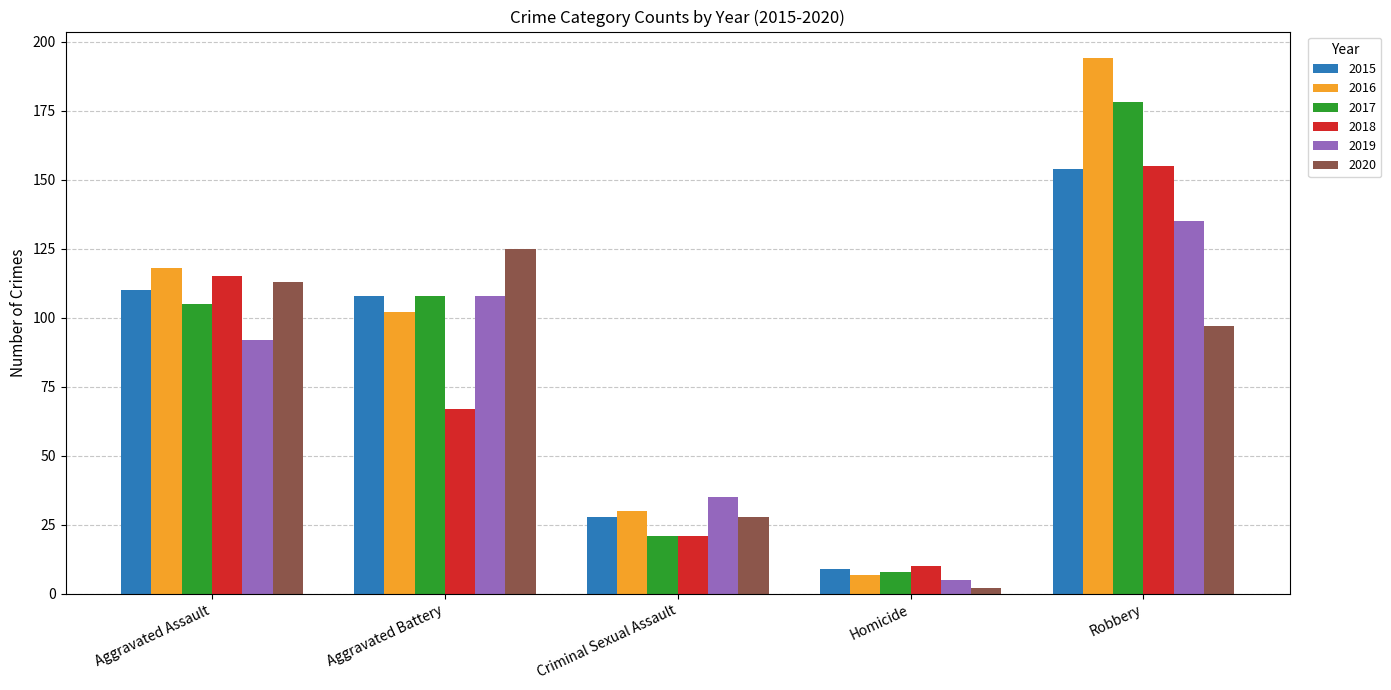

At which label is 2017 closest to 93?

Aggravated Assault